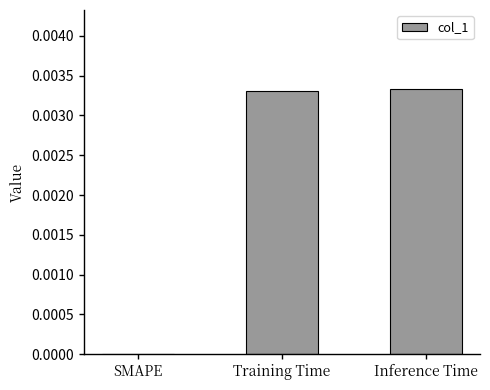

The value at Training Time is 0.0. True or false?

True